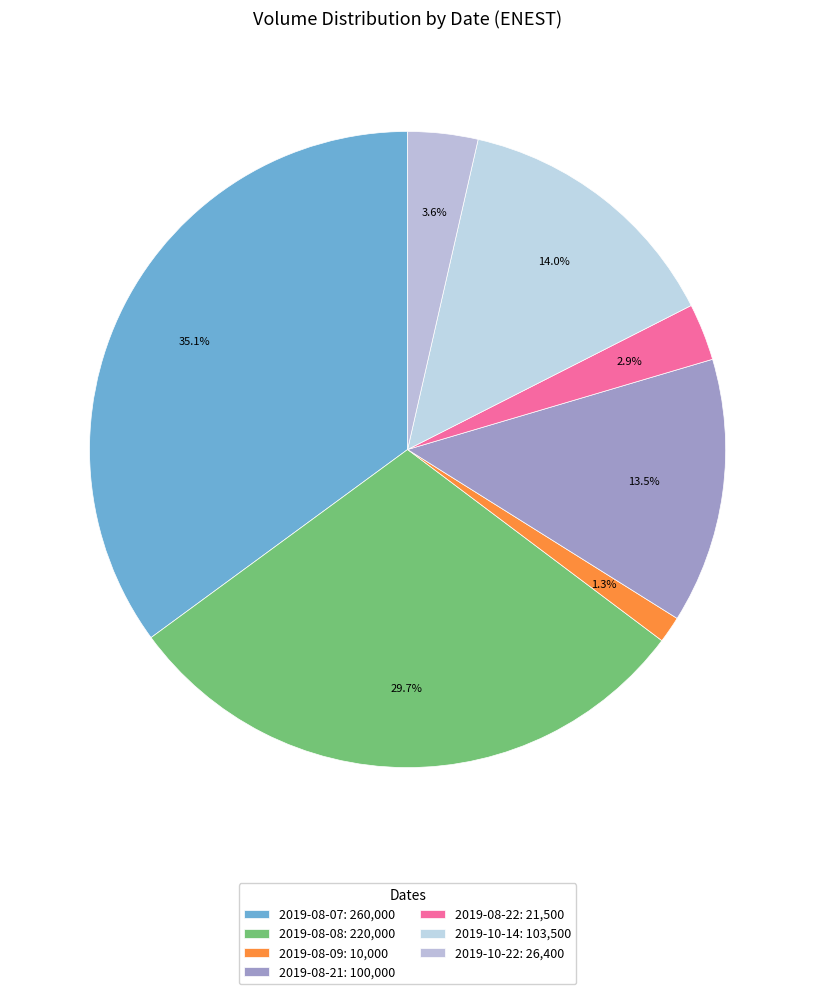

The 2019-08-09 slice represents 11% of the pie. True or false?

False